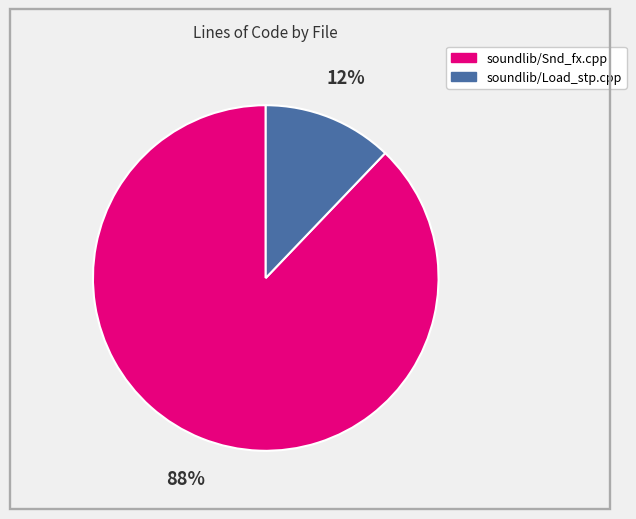

Which slice is the largest?

soundlib/Snd_fx.cpp